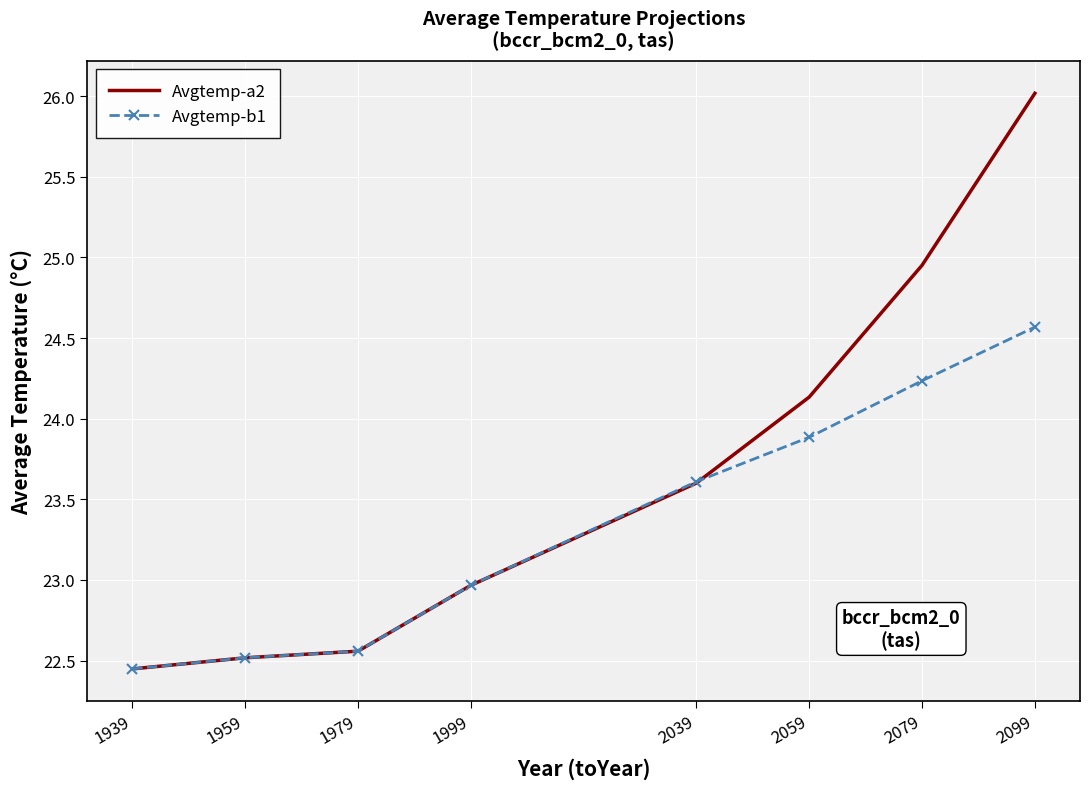

Which series has the largest total across all categories?

Avgtemp-a2